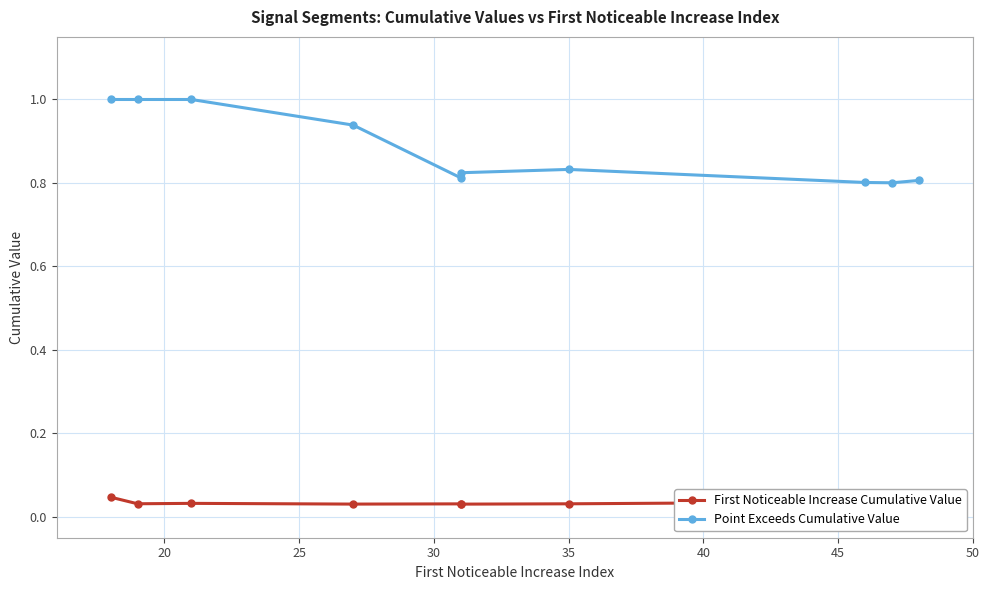

True or false: Point Exceeds Cumulative Value has more than 0 points higher than both neighbors.

True